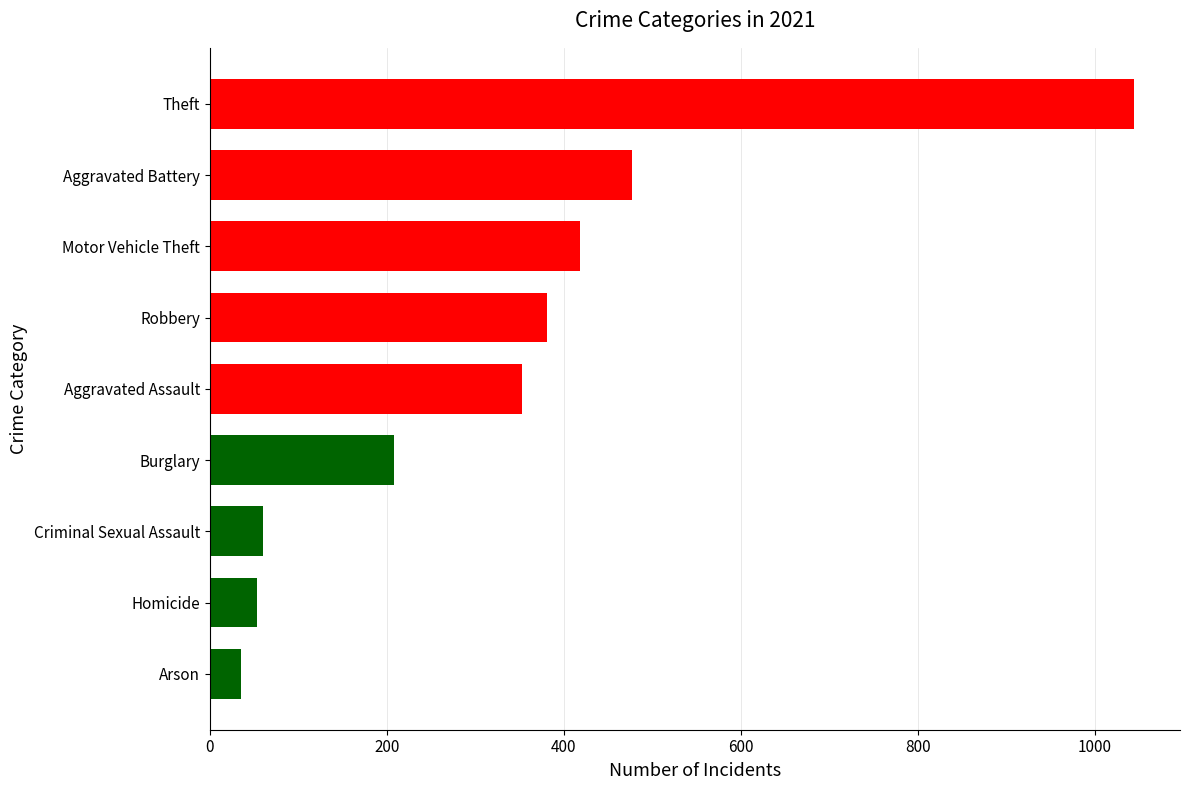

Between Arson and Theft, which is larger?

Theft